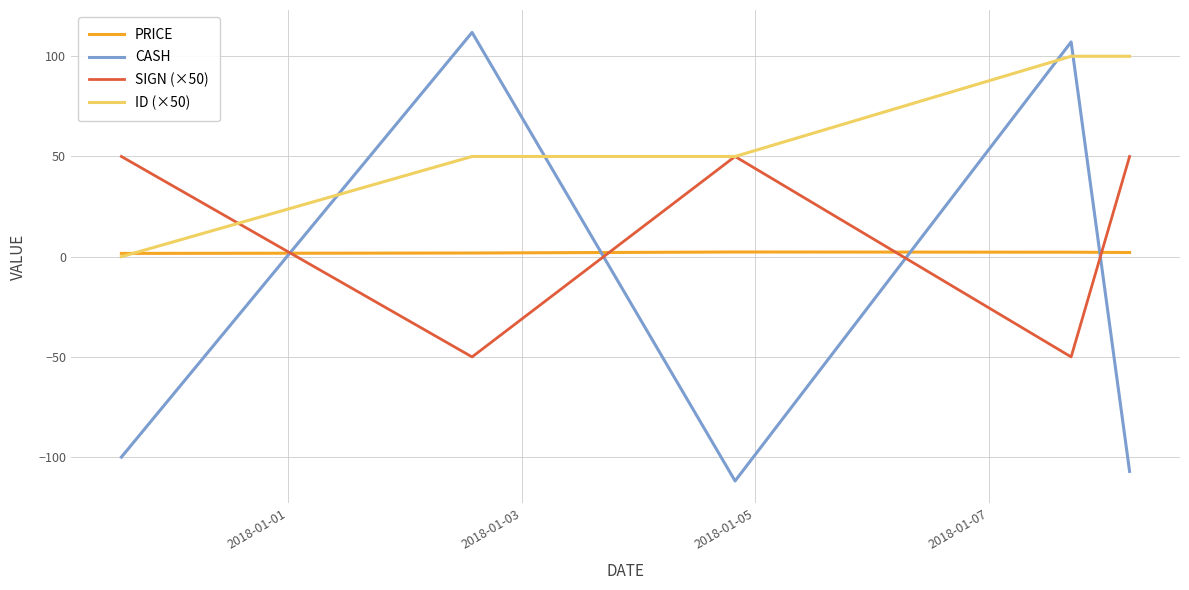

Which series has the widest spread of values?

CASH